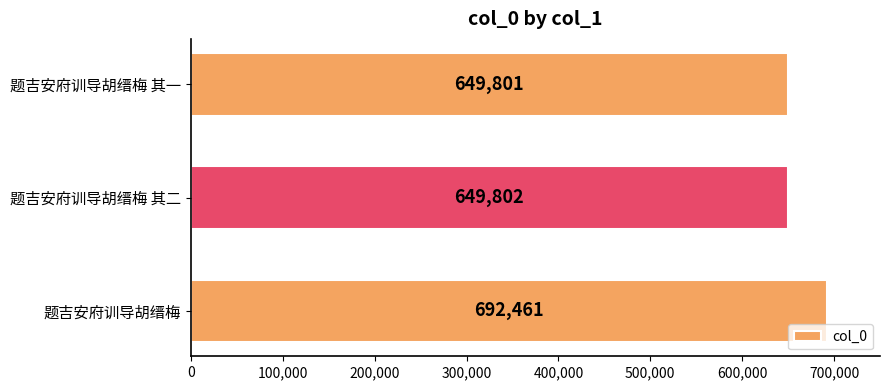

The chart shows a value of 999268 at 题吉安府训导胡缙梅 其二. True or false?

False